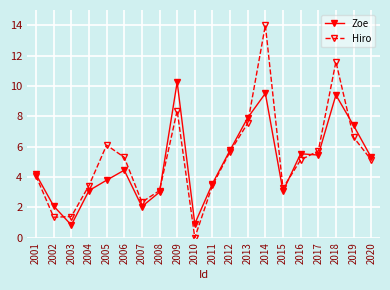

What is the sum of all Hiro values?

103.6